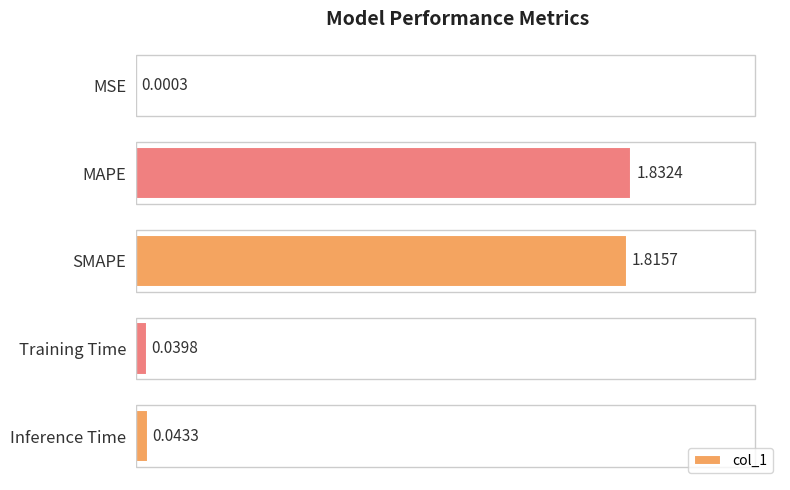

What is the sum of the values at MAPE and SMAPE?

3.6